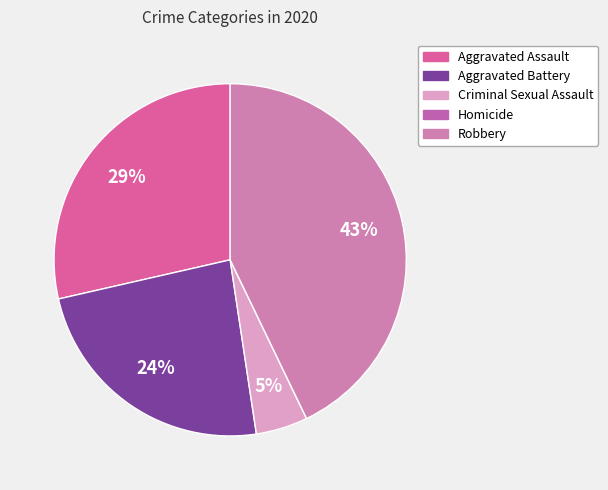

To the nearest percent, what is the combined percentage of Aggravated Assault and Aggravated Battery?

52%